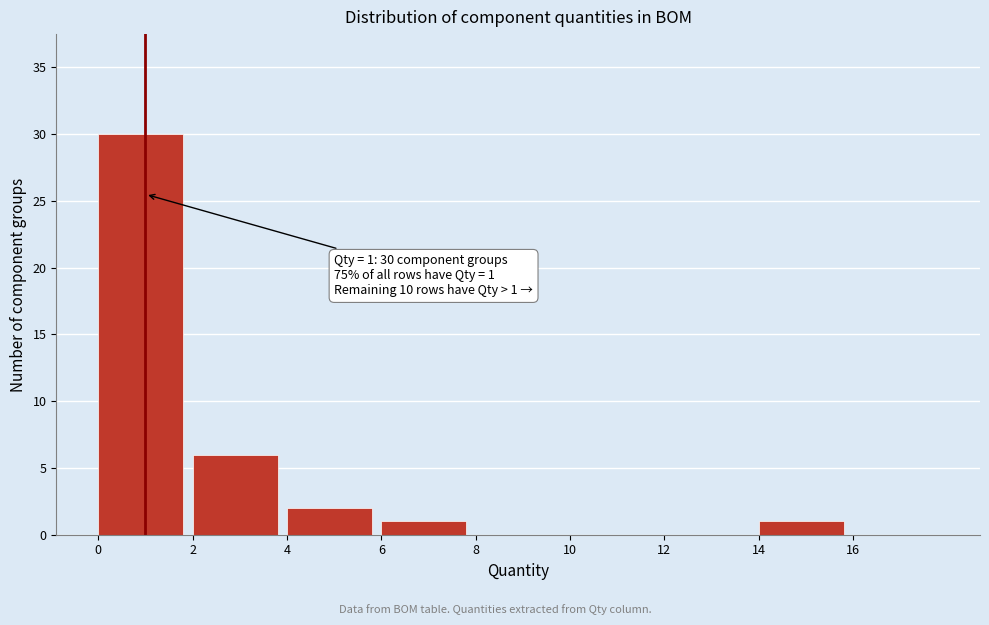

Which range on the x-axis has the tallest bar?

0 to 2